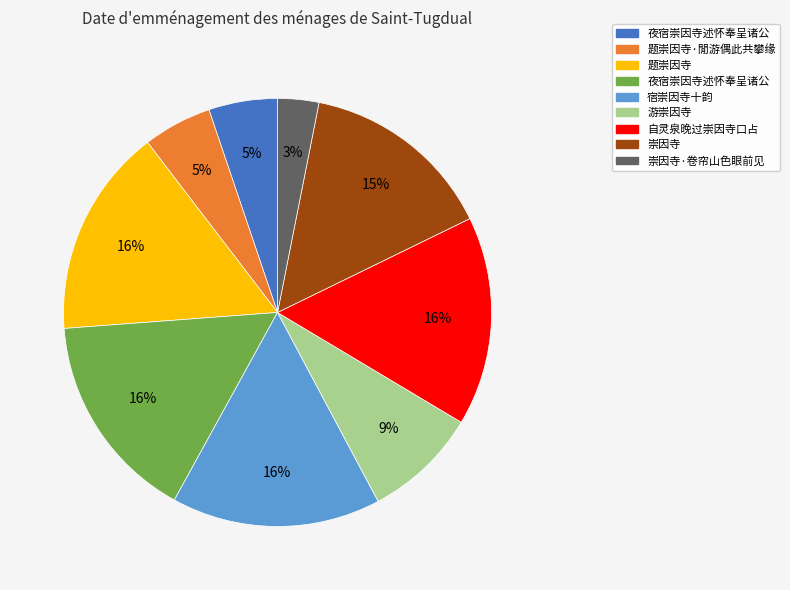

To the nearest percent, what is the difference between the largest and smallest slice percentages?

13%